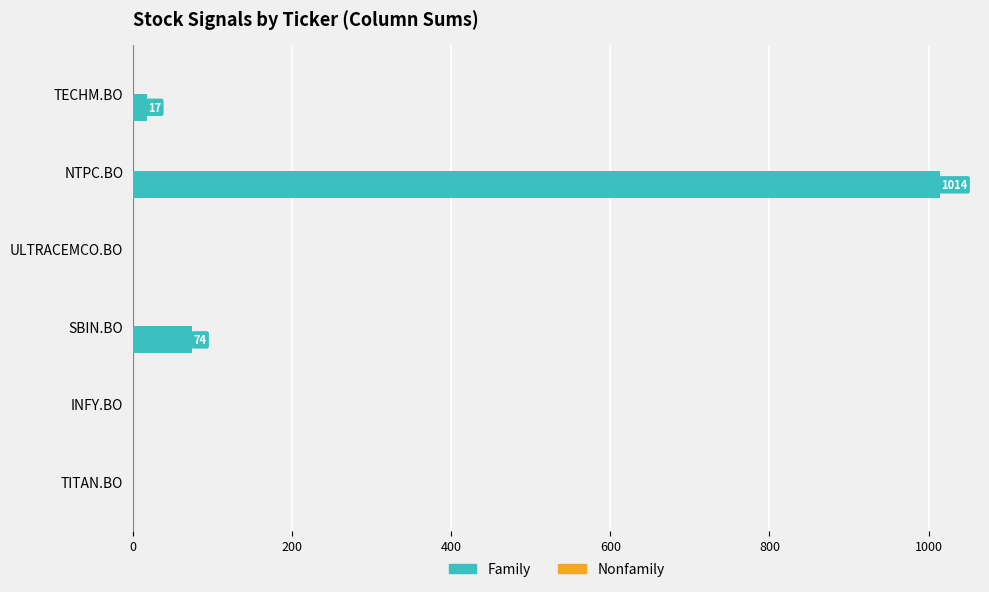

What is the sum of all values?

1105